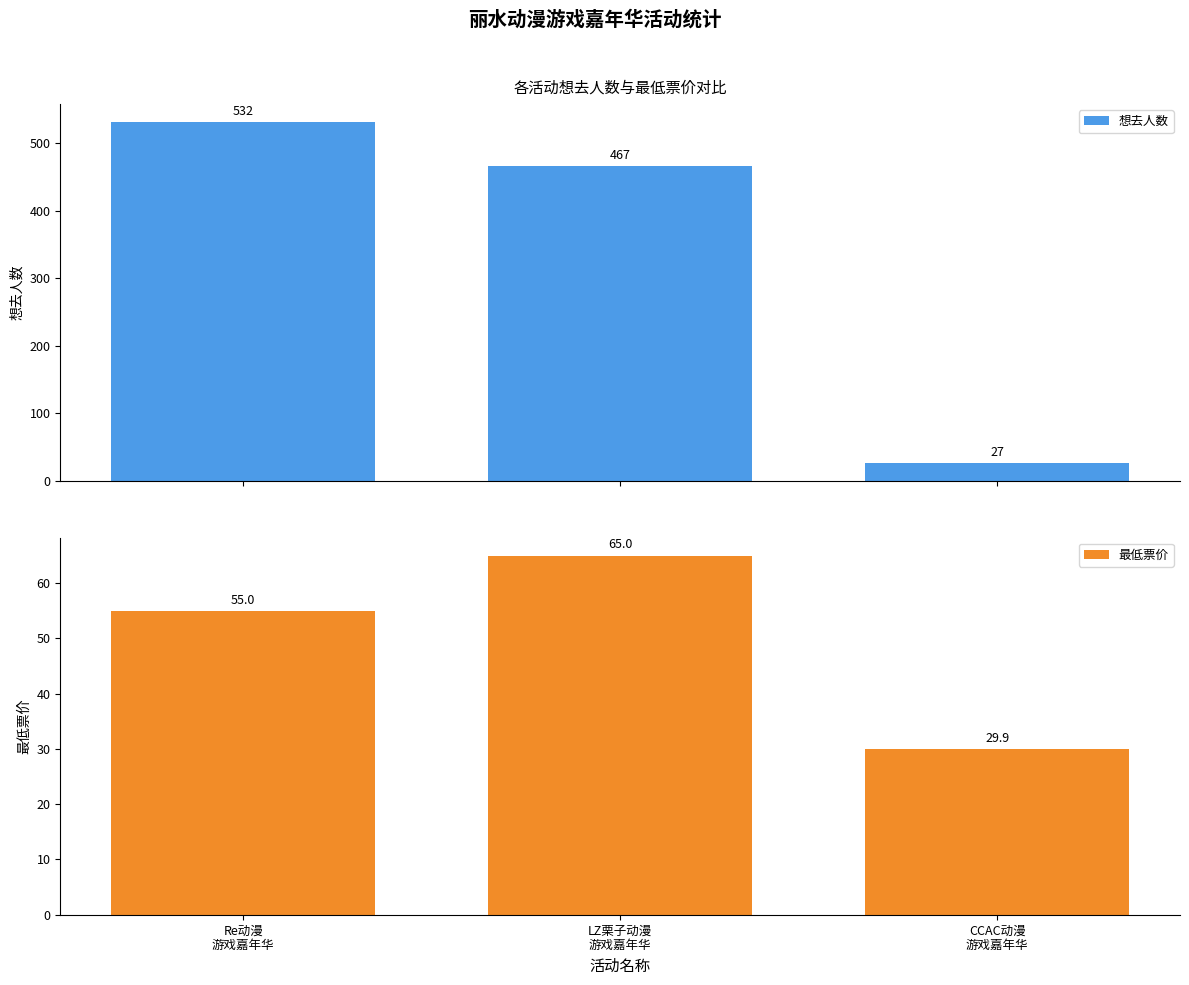

How many data points does each series have?

3